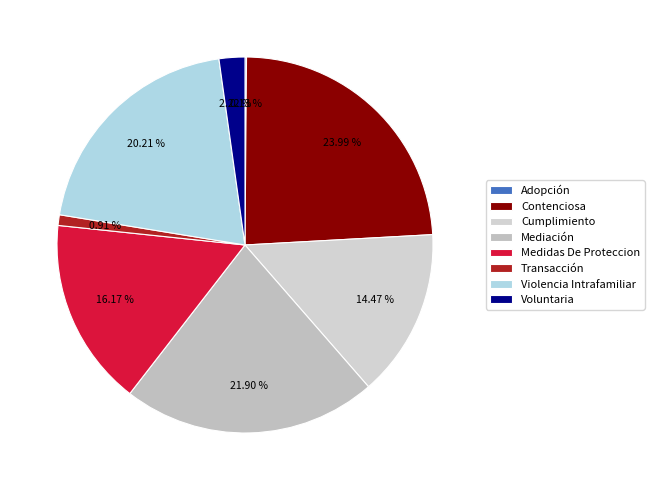

To the nearest percent, what is the combined percentage of Violencia Intrafamiliar and Contenciosa?

44%